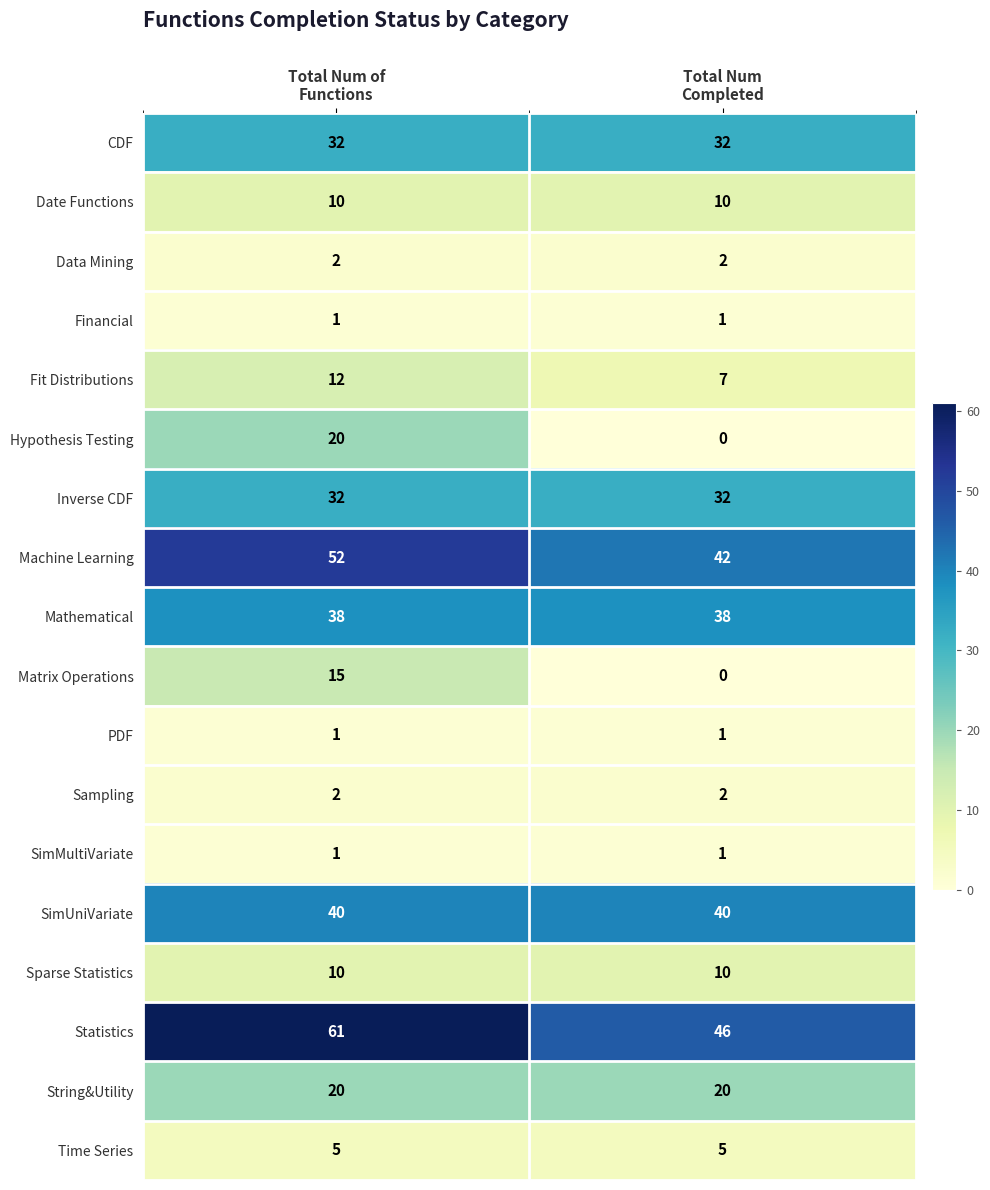

Which series has the widest spread of values?

Hypothesis Testing